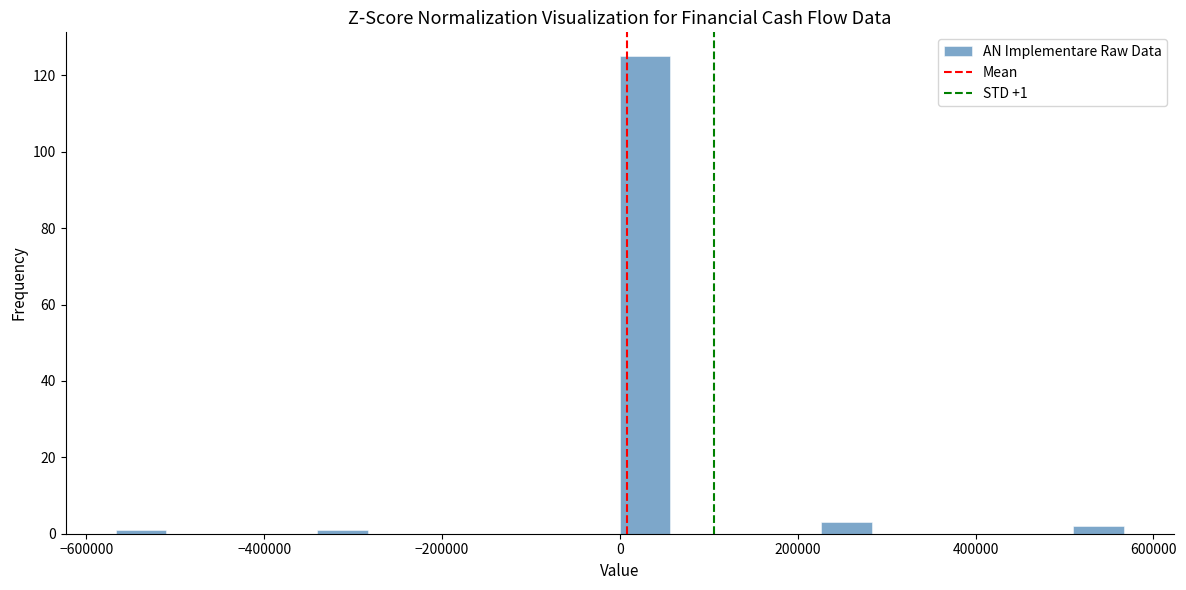

Read against the x-axis, roughly where is the centre of the tallest bar?

20000